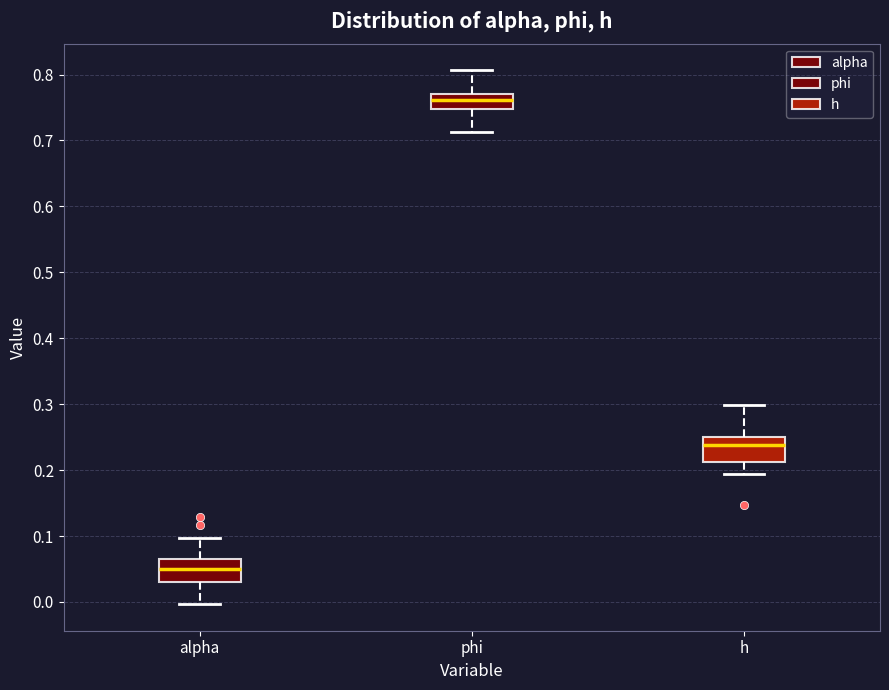

Reading left to right, transcribe this box plot: for each box, give where its median line is, the range the box spans, and where its two whiskers end, as read against the y-axis. The values are not printed on the chart, so give them approximately, as read against the axis.

alpha: median 0.05, box 0.03 to 0.06, whiskers 0.00 to 0.10
phi: median 0.76, box 0.75 to 0.77, whiskers 0.71 to 0.81
h: median 0.24, box 0.21 to 0.25, whiskers 0.19 to 0.30